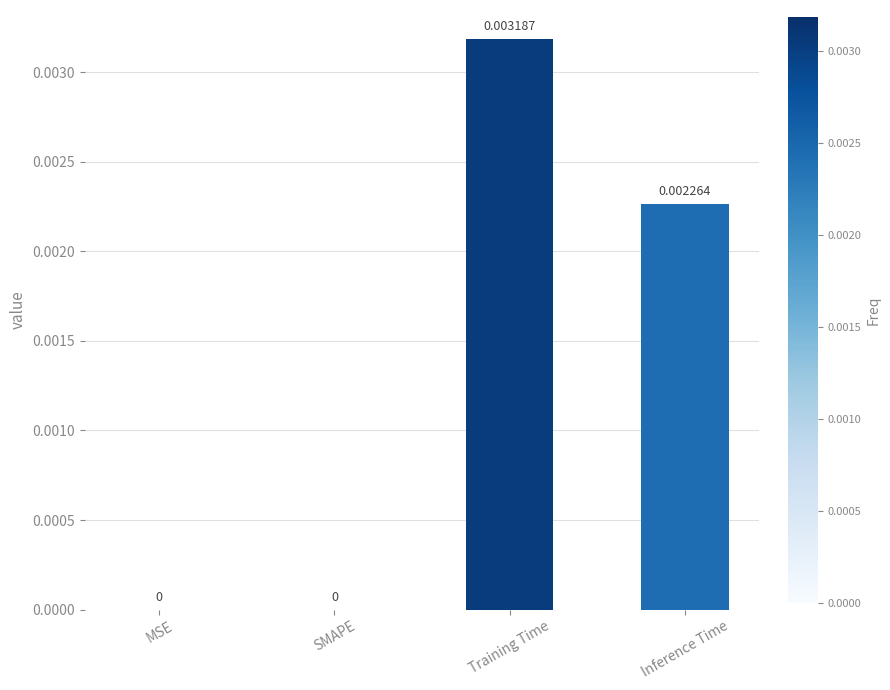

True or false: the data shows 0.0 at Training Time.

True